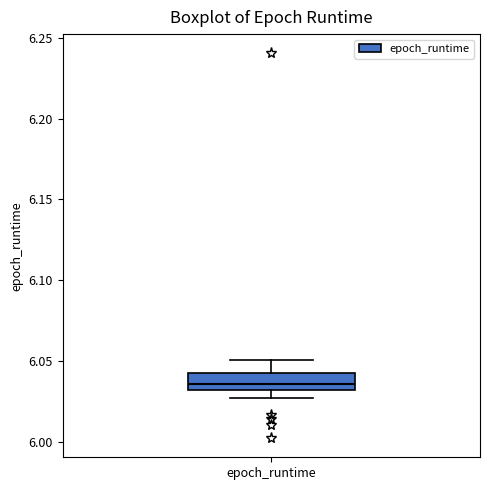

Transcribe this box plot: give where the median line is, the range the box spans, and where the two whiskers end, as read against the y-axis. The values are not printed on the chart, so give them approximately, as read against the axis.

median 6.035, box 6.030 to 6.045, whiskers 6.025 to 6.050